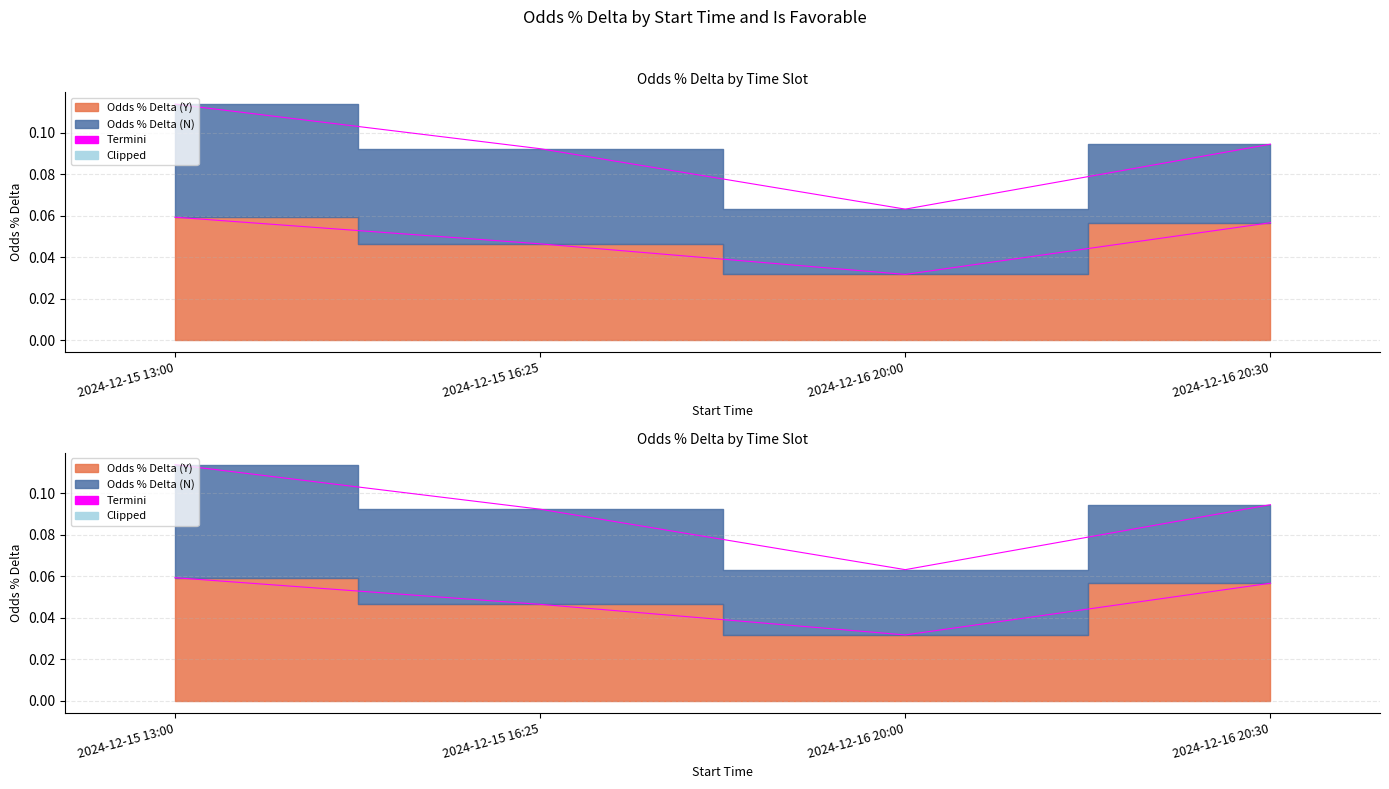

What is the label of the 3rd point from the right?

2024-12-15 16:25